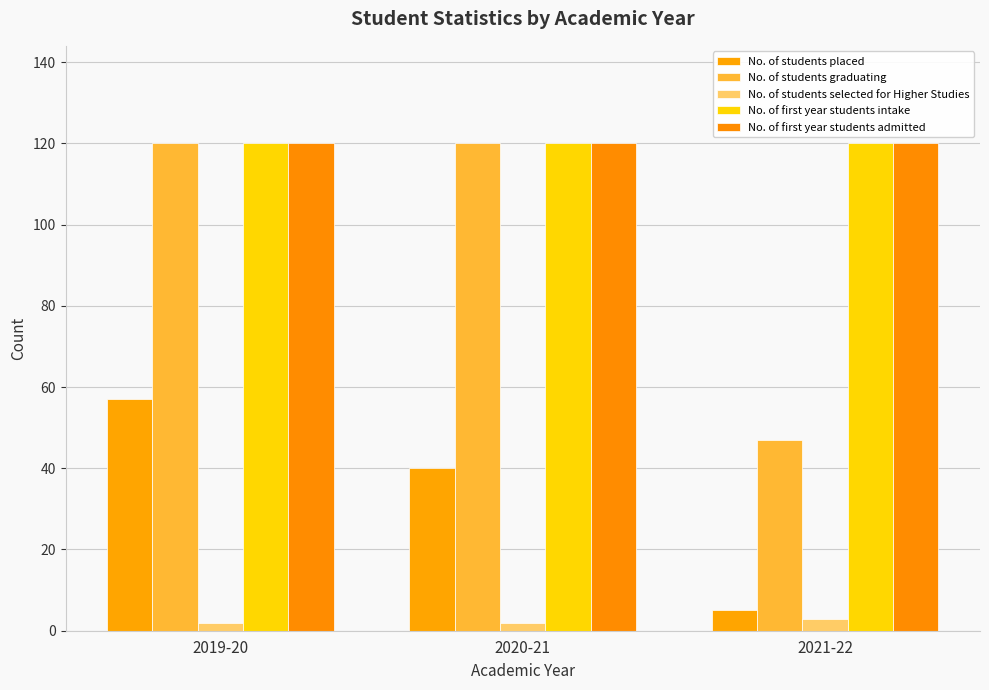

What is the value of the No. of students selected for Higher Studies bar at the 1st from the left?

2